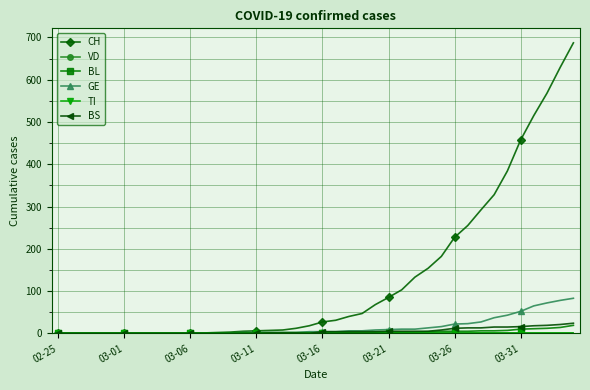

Is this an area chart (filled region under the line)?

No